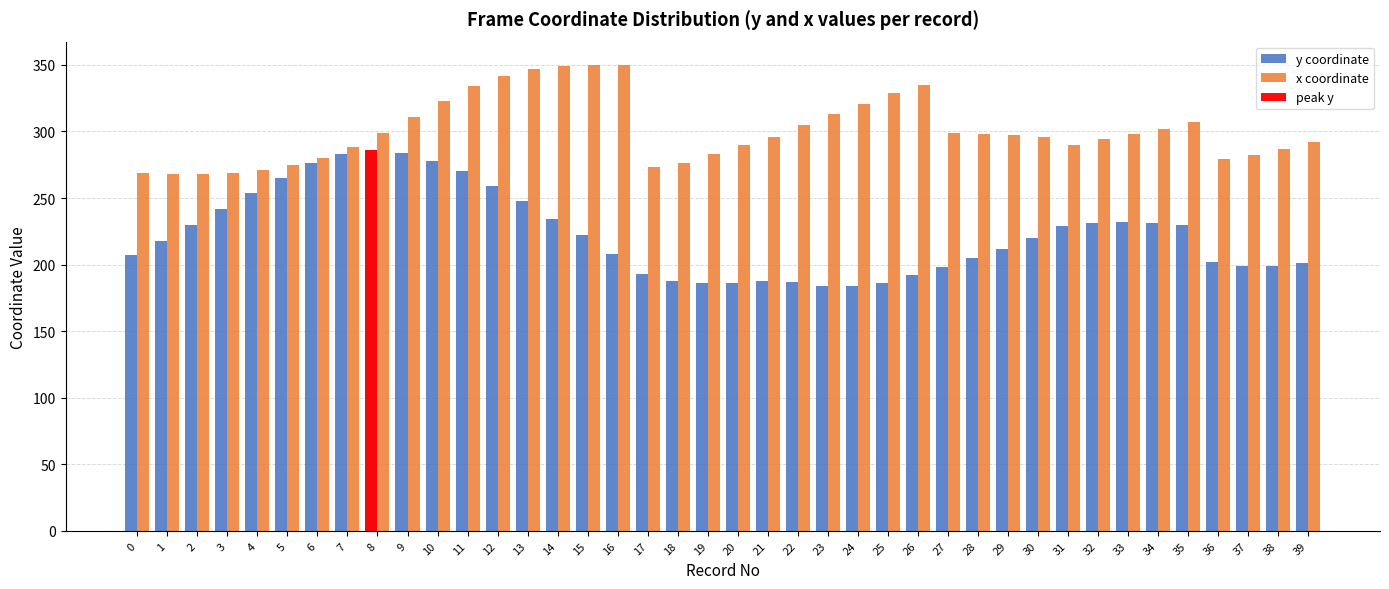

At 3, list the series in order from smallest to largest.

y coordinate, x coordinate